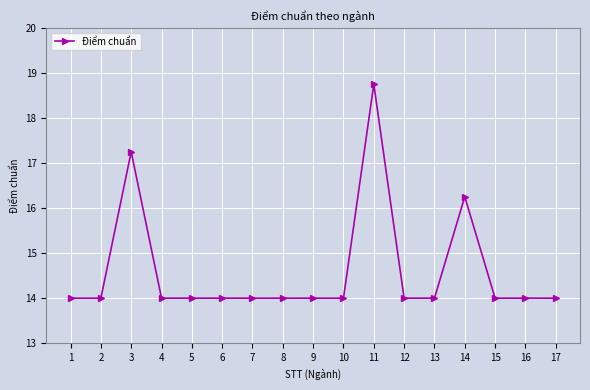

What is the greatest value displayed?

18.8